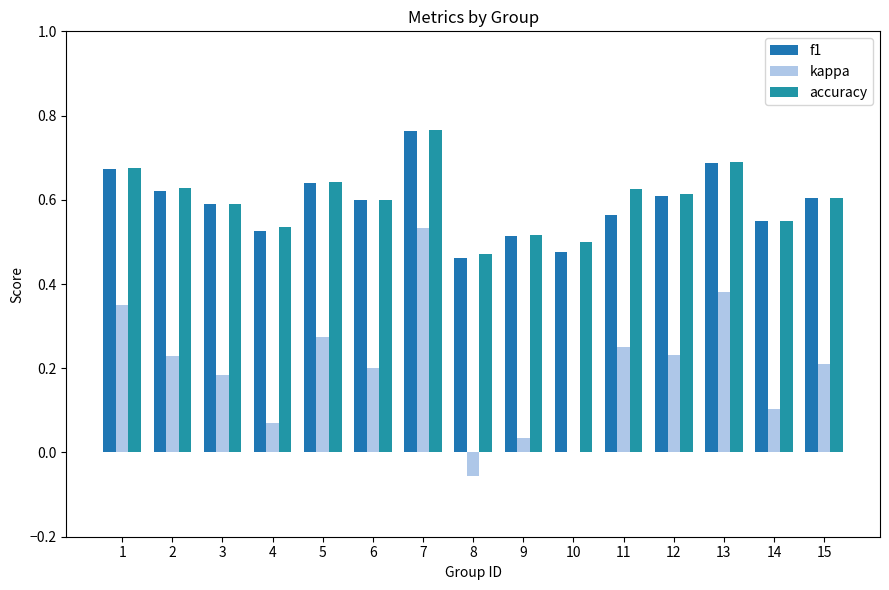

At 5, list the series in order from largest to smallest.

accuracy, f1, kappa